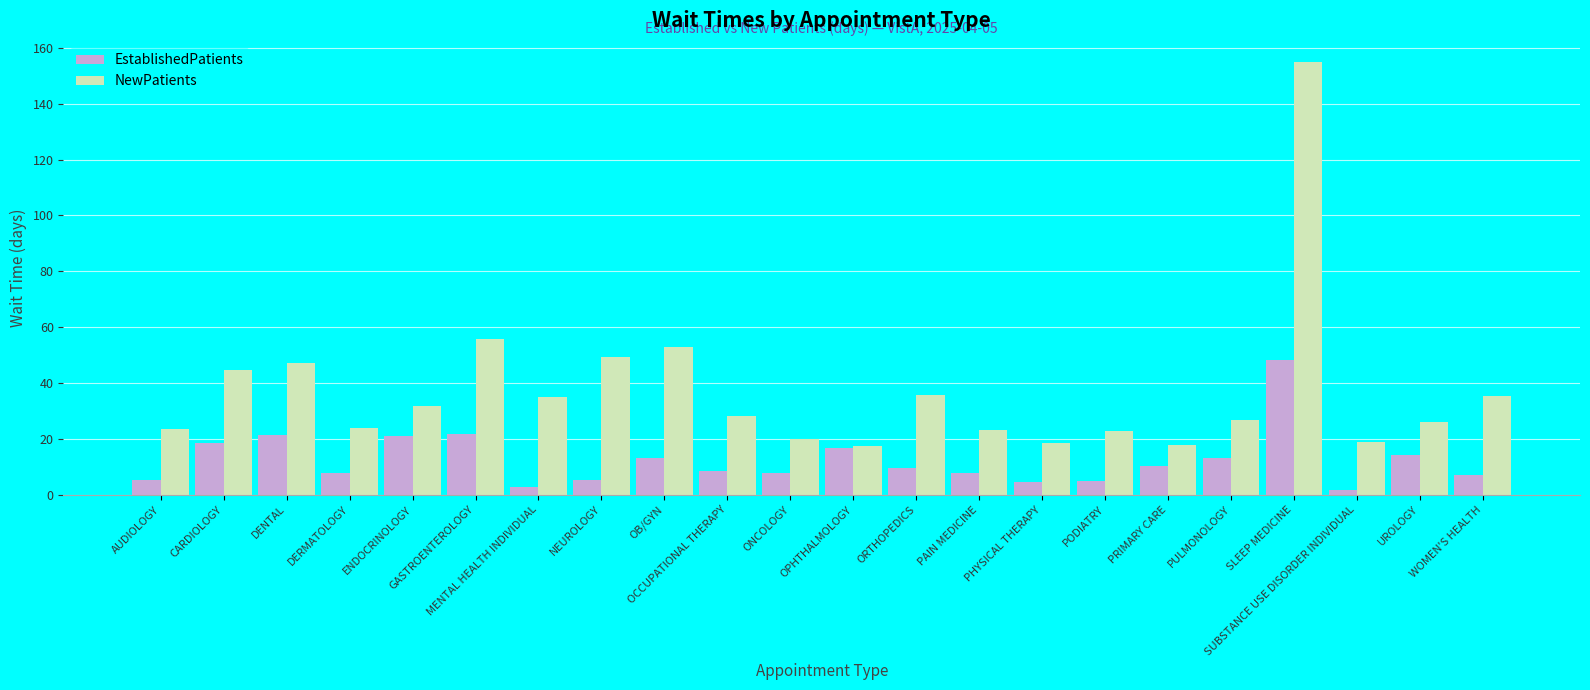

Which series has the widest spread of values?

NewPatients